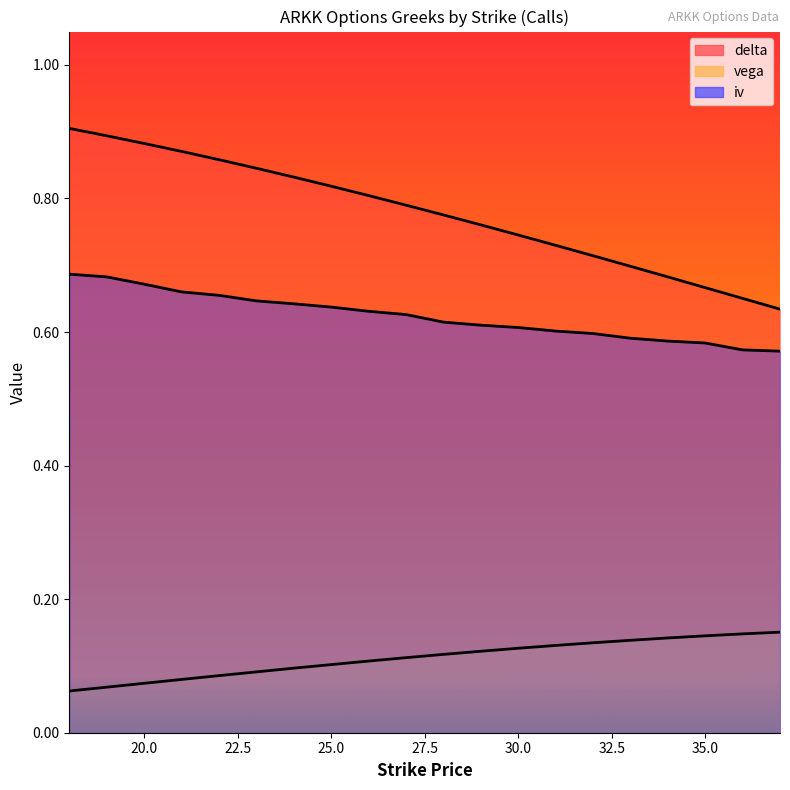

What is the highest value of the delta series?

0.9